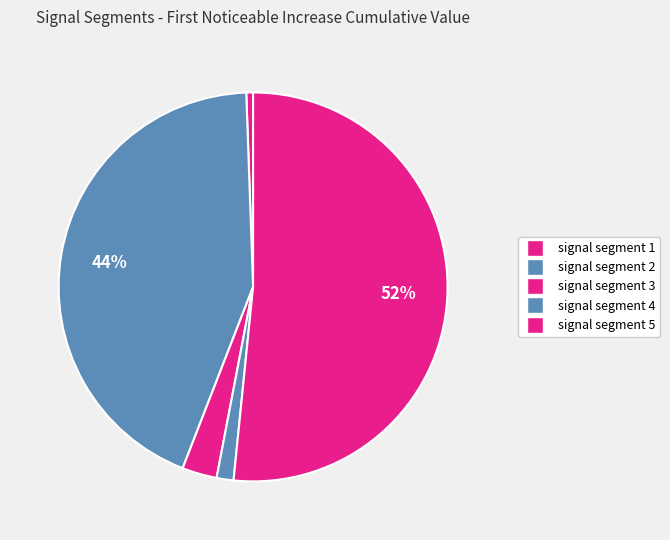

To the nearest percent, what portion does signal segment 2 represent?

44%